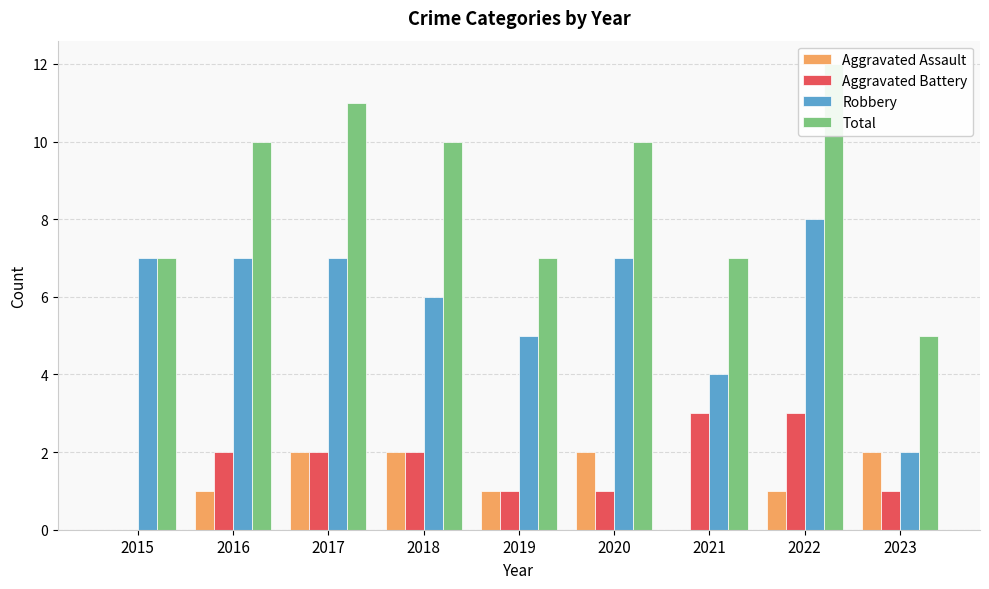

At 2019, list the series in order from smallest to largest.

Aggravated Assault, Aggravated Battery, Robbery, Total